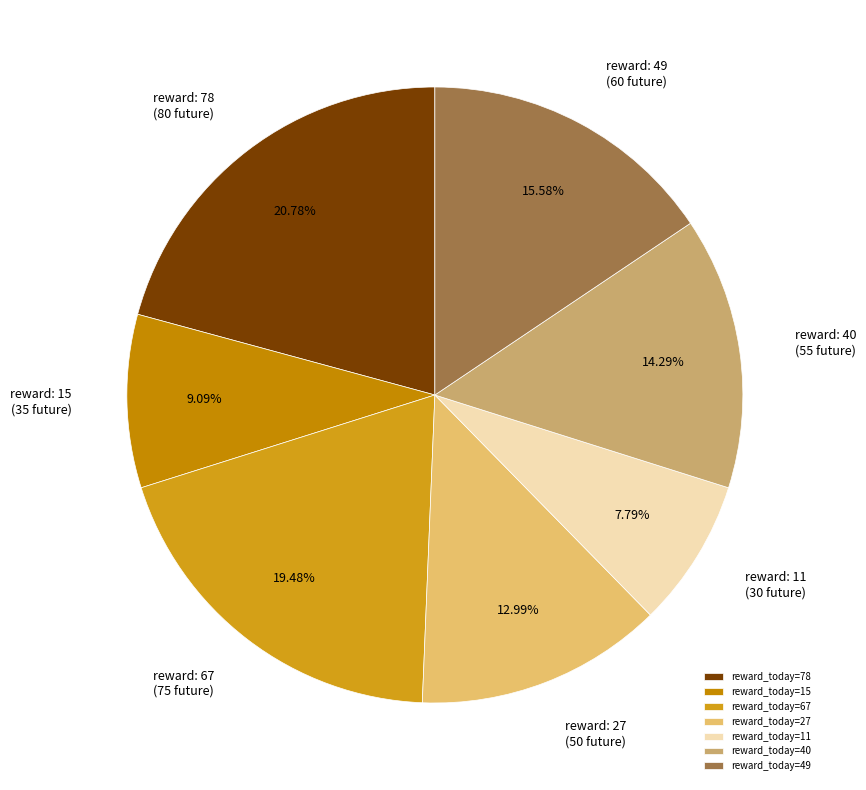

Which slice is the largest?

reward_today=78